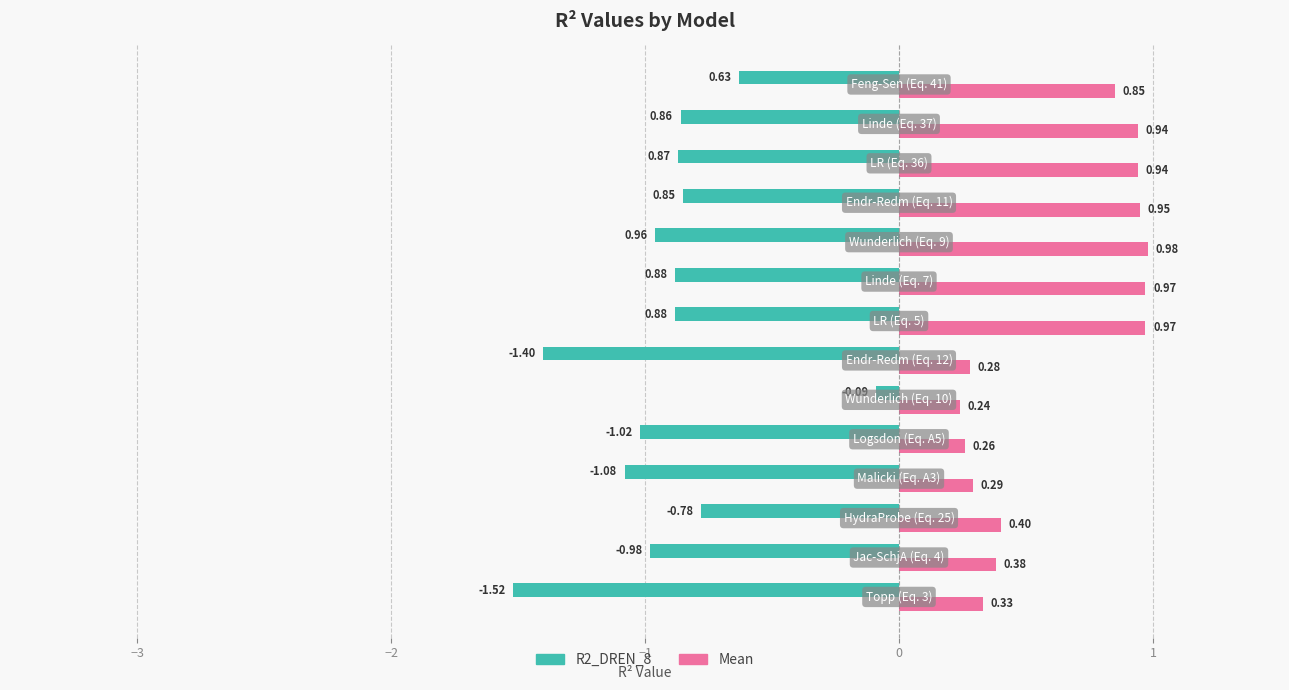

Rank the series by their maximum value, from lowest to highest.

R2_DREN_8, Mean